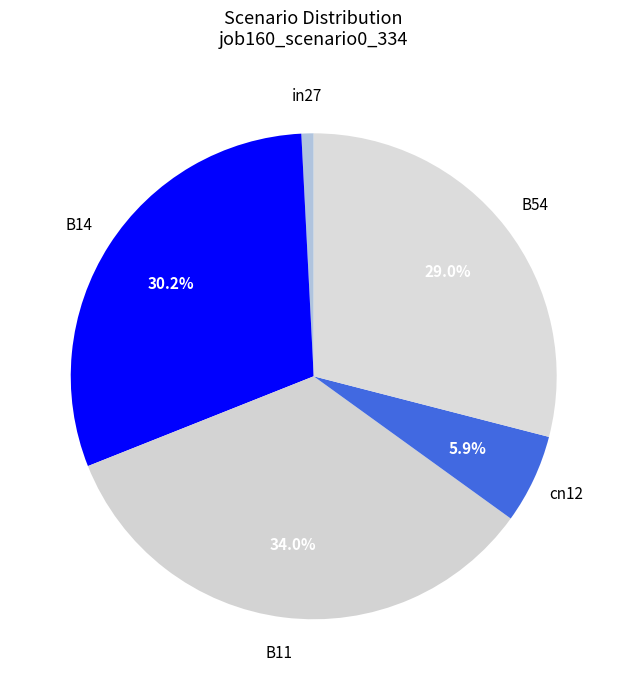

Rank the categories by value from highest to lowest.

B11, B14, B54, cn12, in27